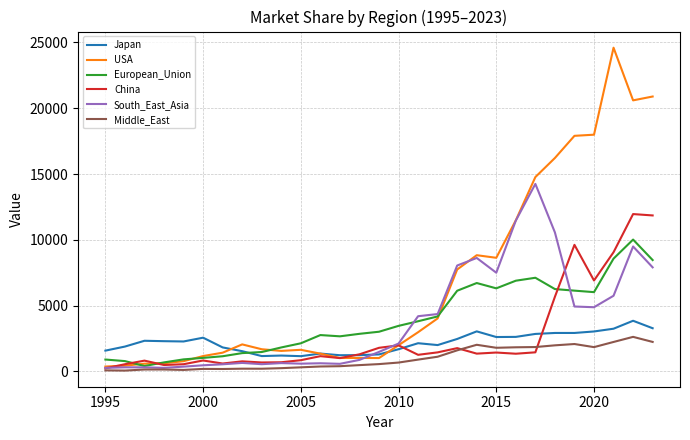

List the series in order of their peak value, lowest first.

Middle_East, Japan, European_Union, China, South_East_Asia, USA